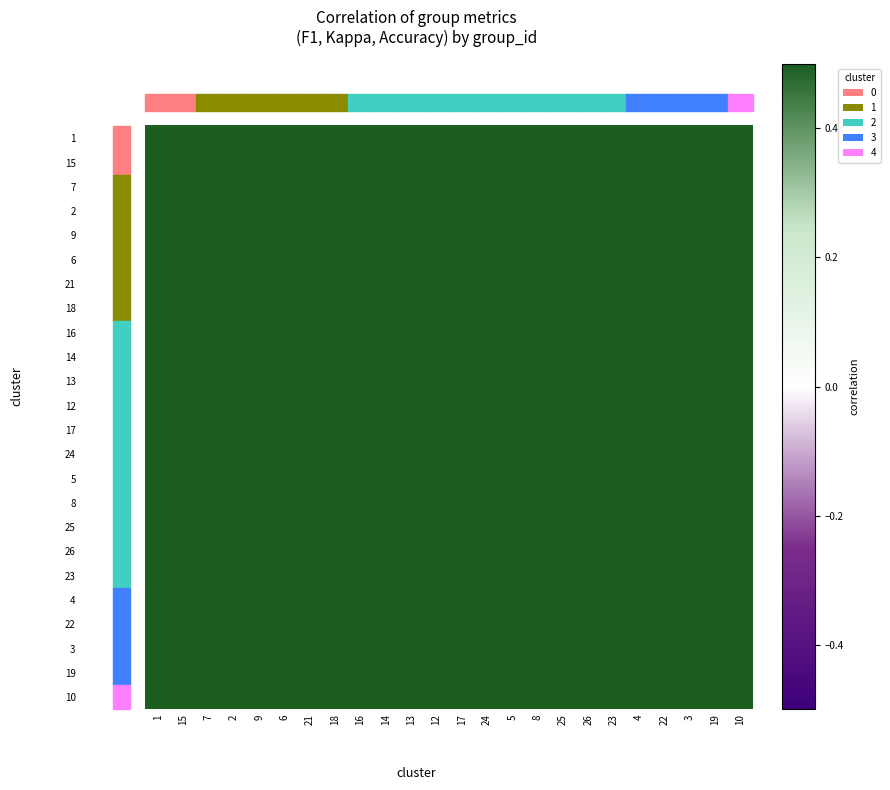

Reading left to right, what are all the values shown in this chart?

1: 1=1.0	15=1.0	7=1.0	2=1.0	9=0.9	6=1.0	21=1.0	18=1.0	16=1.0	14=1.0	13=1.0	12=1.0	17=1.0	24=1.0	5=1.0	8=1.0	25=1.0	26=1.0	23=1.0	4=1.0	22=1.0	3=1.0	19=1.0	10=1.0
15: 1=1.0	15=1.0	7=1.0	2=1.0	9=0.9	6=1.0	21=1.0	18=1.0	16=1.0	14=1.0	13=1.0	12=1.0	17=1.0	24=1.0	5=1.0	8=1.0	25=1.0	26=1.0	23=1.0	4=1.0	22=1.0	3=1.0	19=1.0	10=1.0
7: 1=1.0	15=1.0	7=1.0	2=1.0	9=1.0	6=1.0	21=1.0	18=1.0	16=1.0	14=1.0	13=1.0	12=1.0	17=1.0	24=1.0	5=1.0	8=1.0	25=1.0	26=1.0	23=1.0	4=1.0	22=1.0	3=1.0	19=1.0	10=1.0
2: 1=1.0	15=1.0	7=1.0	2=1.0	9=0.9	6=1.0	21=1.0	18=1.0	16=1.0	14=1.0	13=1.0	12=1.0	17=1.0	24=1.0	5=1.0	8=1.0	25=1.0	26=1.0	23=1.0	4=1.0	22=1.0	3=1.0	19=1.0	10=1.0
9: 1=0.9	15=0.9	7=1.0	2=0.9	9=1.0	6=0.9	21=0.9	18=0.9	16=1.0	14=0.9	13=0.9	12=1.0	17=1.0	24=1.0	5=0.9	8=1.0	25=0.9	26=1.0	23=0.9	4=0.9	22=1.0	3=0.9	19=0.9	10=0.9
6: 1=1.0	15=1.0	7=1.0	2=1.0	9=0.9	6=1.0	21=1.0	18=1.0	16=1.0	14=1.0	13=1.0	12=1.0	17=1.0	24=1.0	5=1.0	8=1.0	25=1.0	26=1.0	23=1.0	4=1.0	22=1.0	3=1.0	19=1.0	10=1.0
21: 1=1.0	15=1.0	7=1.0	2=1.0	9=0.9	6=1.0	21=1.0	18=1.0	16=1.0	14=1.0	13=1.0	12=1.0	17=1.0	24=1.0	5=1.0	8=1.0	25=1.0	26=1.0	23=1.0	4=1.0	22=1.0	3=1.0	19=1.0	10=1.0
18: 1=1.0	15=1.0	7=1.0	2=1.0	9=0.9	6=1.0	21=1.0	18=1.0	16=1.0	14=1.0	13=1.0	12=1.0	17=1.0	24=1.0	5=1.0	8=1.0	25=1.0	26=1.0	23=1.0	4=1.0	22=1.0	3=1.0	19=1.0	10=1.0
16: 1=1.0	15=1.0	7=1.0	2=1.0	9=1.0	6=1.0	21=1.0	18=1.0	16=1.0	14=1.0	13=1.0	12=1.0	17=1.0	24=1.0	5=1.0	8=1.0	25=1.0	26=1.0	23=1.0	4=1.0	22=1.0	3=1.0	19=1.0	10=1.0
14: 1=1.0	15=1.0	7=1.0	2=1.0	9=0.9	6=1.0	21=1.0	18=1.0	16=1.0	14=1.0	13=1.0	12=1.0	17=1.0	24=1.0	5=1.0	8=1.0	25=1.0	26=1.0	23=1.0	4=1.0	22=1.0	3=1.0	19=1.0	10=1.0
13: 1=1.0	15=1.0	7=1.0	2=1.0	9=0.9	6=1.0	21=1.0	18=1.0	16=1.0	14=1.0	13=1.0	12=1.0	17=1.0	24=1.0	5=1.0	8=1.0	25=1.0	26=1.0	23=1.0	4=1.0	22=1.0	3=1.0	19=1.0	10=1.0
12: 1=1.0	15=1.0	7=1.0	2=1.0	9=1.0	6=1.0	21=1.0	18=1.0	16=1.0	14=1.0	13=1.0	12=1.0	17=1.0	24=1.0	5=0.9	8=1.0	25=1.0	26=1.0	23=1.0	4=1.0	22=1.0	3=1.0	19=1.0	10=1.0
17: 1=1.0	15=1.0	7=1.0	2=1.0	9=1.0	6=1.0	21=1.0	18=1.0	16=1.0	14=1.0	13=1.0	12=1.0	17=1.0	24=1.0	5=1.0	8=1.0	25=1.0	26=1.0	23=1.0	4=1.0	22=1.0	3=1.0	19=1.0	10=1.0
24: 1=1.0	15=1.0	7=1.0	2=1.0	9=1.0	6=1.0	21=1.0	18=1.0	16=1.0	14=1.0	13=1.0	12=1.0	17=1.0	24=1.0	5=1.0	8=1.0	25=1.0	26=1.0	23=1.0	4=1.0	22=1.0	3=1.0	19=1.0	10=1.0
5: 1=1.0	15=1.0	7=1.0	2=1.0	9=0.9	6=1.0	21=1.0	18=1.0	16=1.0	14=1.0	13=1.0	12=0.9	17=1.0	24=1.0	5=1.0	8=0.9	25=1.0	26=1.0	23=1.0	4=1.0	22=1.0	3=1.0	19=1.0	10=1.0
8: 1=1.0	15=1.0	7=1.0	2=1.0	9=1.0	6=1.0	21=1.0	18=1.0	16=1.0	14=1.0	13=1.0	12=1.0	17=1.0	24=1.0	5=0.9	8=1.0	25=1.0	26=1.0	23=1.0	4=1.0	22=1.0	3=1.0	19=1.0	10=1.0
25: 1=1.0	15=1.0	7=1.0	2=1.0	9=0.9	6=1.0	21=1.0	18=1.0	16=1.0	14=1.0	13=1.0	12=1.0	17=1.0	24=1.0	5=1.0	8=1.0	25=1.0	26=1.0	23=1.0	4=1.0	22=1.0	3=1.0	19=1.0	10=1.0
26: 1=1.0	15=1.0	7=1.0	2=1.0	9=1.0	6=1.0	21=1.0	18=1.0	16=1.0	14=1.0	13=1.0	12=1.0	17=1.0	24=1.0	5=1.0	8=1.0	25=1.0	26=1.0	23=1.0	4=1.0	22=1.0	3=1.0	19=1.0	10=1.0
23: 1=1.0	15=1.0	7=1.0	2=1.0	9=0.9	6=1.0	21=1.0	18=1.0	16=1.0	14=1.0	13=1.0	12=1.0	17=1.0	24=1.0	5=1.0	8=1.0	25=1.0	26=1.0	23=1.0	4=1.0	22=1.0	3=1.0	19=1.0	10=1.0
4: 1=1.0	15=1.0	7=1.0	2=1.0	9=0.9	6=1.0	21=1.0	18=1.0	16=1.0	14=1.0	13=1.0	12=1.0	17=1.0	24=1.0	5=1.0	8=1.0	25=1.0	26=1.0	23=1.0	4=1.0	22=1.0	3=1.0	19=1.0	10=1.0
22: 1=1.0	15=1.0	7=1.0	2=1.0	9=1.0	6=1.0	21=1.0	18=1.0	16=1.0	14=1.0	13=1.0	12=1.0	17=1.0	24=1.0	5=1.0	8=1.0	25=1.0	26=1.0	23=1.0	4=1.0	22=1.0	3=1.0	19=1.0	10=1.0
3: 1=1.0	15=1.0	7=1.0	2=1.0	9=0.9	6=1.0	21=1.0	18=1.0	16=1.0	14=1.0	13=1.0	12=1.0	17=1.0	24=1.0	5=1.0	8=1.0	25=1.0	26=1.0	23=1.0	4=1.0	22=1.0	3=1.0	19=1.0	10=1.0
19: 1=1.0	15=1.0	7=1.0	2=1.0	9=0.9	6=1.0	21=1.0	18=1.0	16=1.0	14=1.0	13=1.0	12=1.0	17=1.0	24=1.0	5=1.0	8=1.0	25=1.0	26=1.0	23=1.0	4=1.0	22=1.0	3=1.0	19=1.0	10=1.0
10: 1=1.0	15=1.0	7=1.0	2=1.0	9=0.9	6=1.0	21=1.0	18=1.0	16=1.0	14=1.0	13=1.0	12=1.0	17=1.0	24=1.0	5=1.0	8=1.0	25=1.0	26=1.0	23=1.0	4=1.0	22=1.0	3=1.0	19=1.0	10=1.0